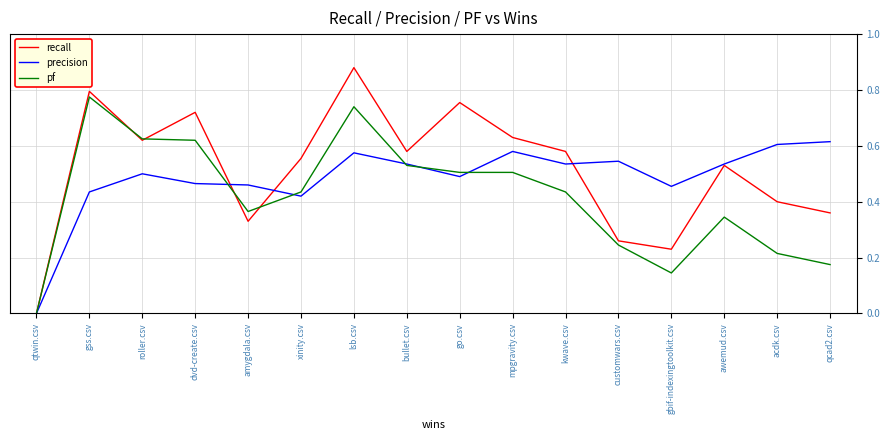

Which label corresponds to the smallest value in the chart?

qtwin.csv